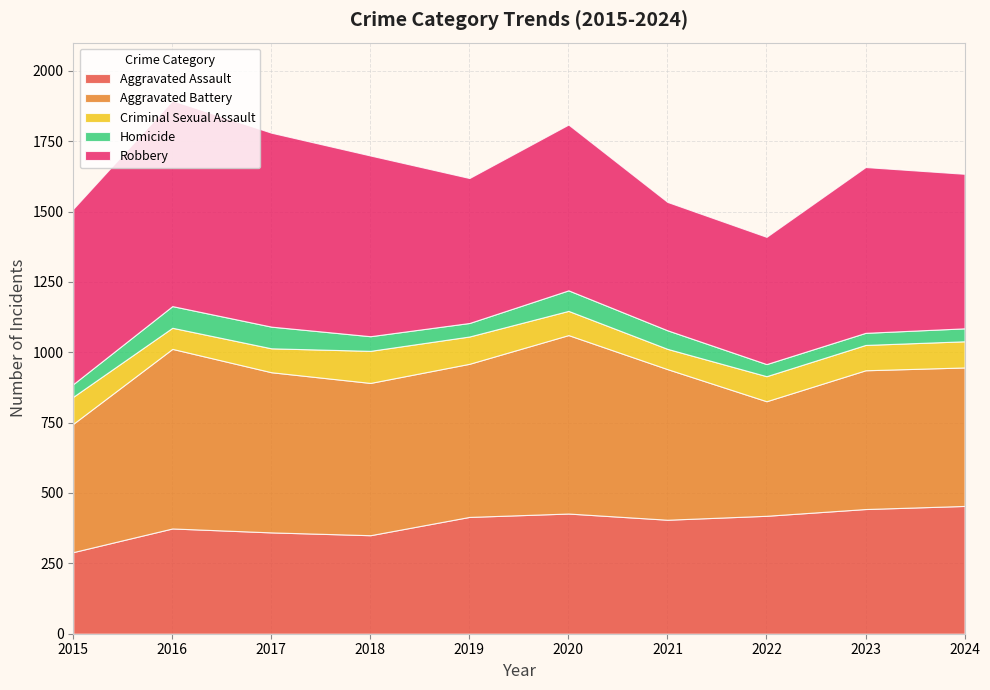

Reading left to right, list all the values displayed in this chart.

Aggravated Assault: 2015=290	2016=374	2017=360	2018=350	2019=415	2020=427	2021=405	2022=419	2023=443	2024=454
Aggravated Battery: 2015=456	2016=638	2017=569	2018=541	2019=544	2020=634	2021=535	2022=407	2023=493	2024=492
Criminal Sexual Assault: 2015=96	2016=75	2017=85	2018=114	2019=97	2020=86	2021=72	2022=89	2023=90	2024=93
Homicide: 2015=45	2016=77	2017=77	2018=52	2019=48	2020=73	2021=66	2022=43	2023=43	2024=46
Robbery: 2015=623	2016=731	2017=689	2018=642	2019=515	2020=589	2021=456	2022=452	2023=589	2024=549